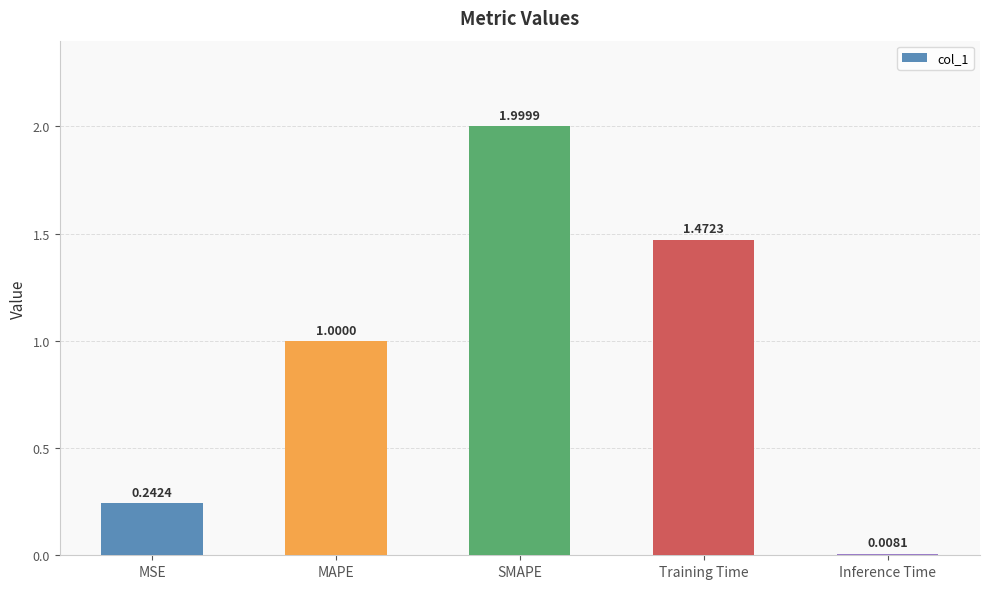

What is the label of the 3rd bar from the left?

SMAPE